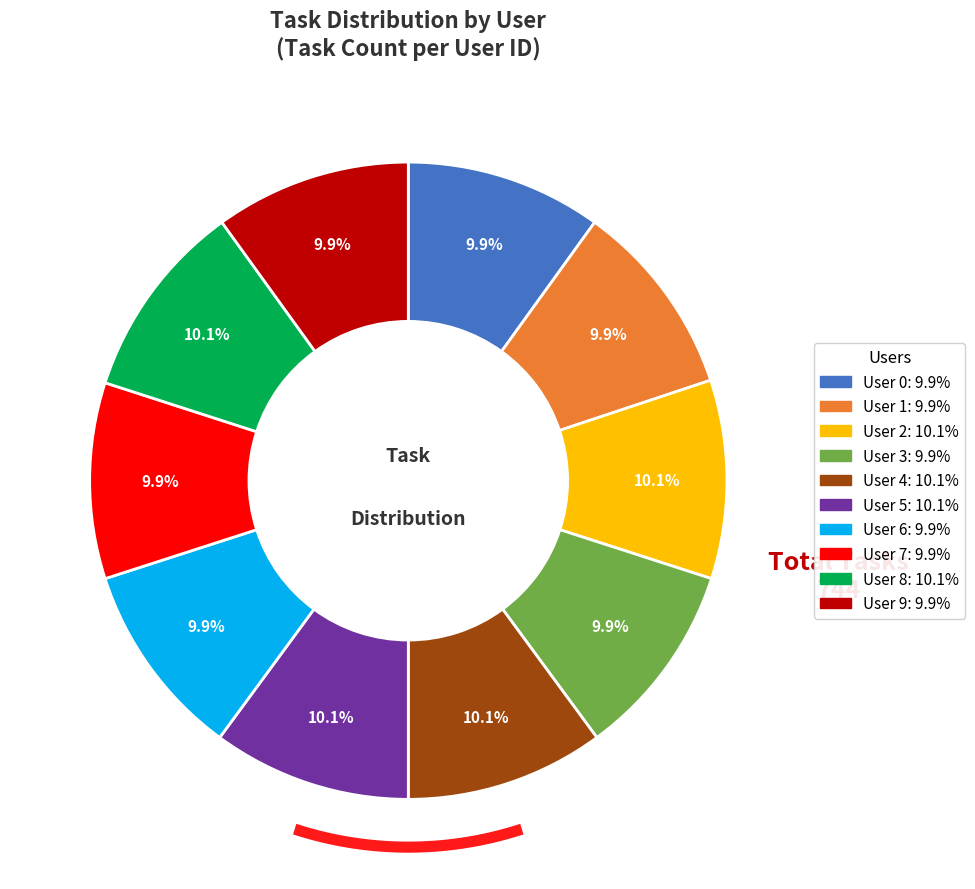

Is it true that User 3 is 10% of the pie?

True